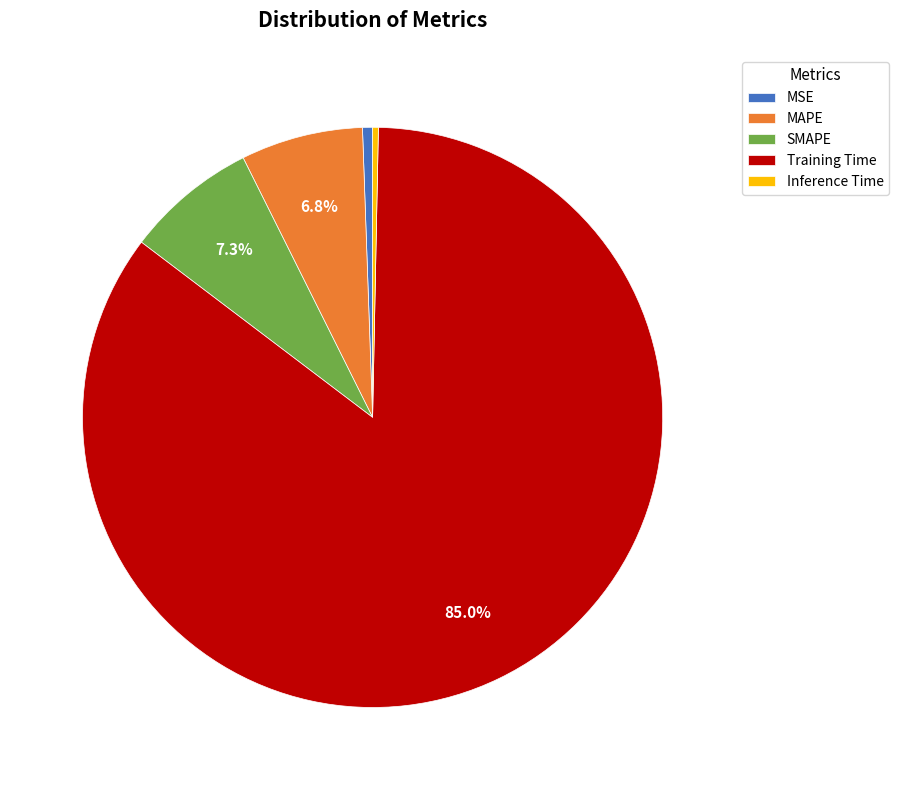

What percentage is the SMAPE slice, to the nearest percent?

7%